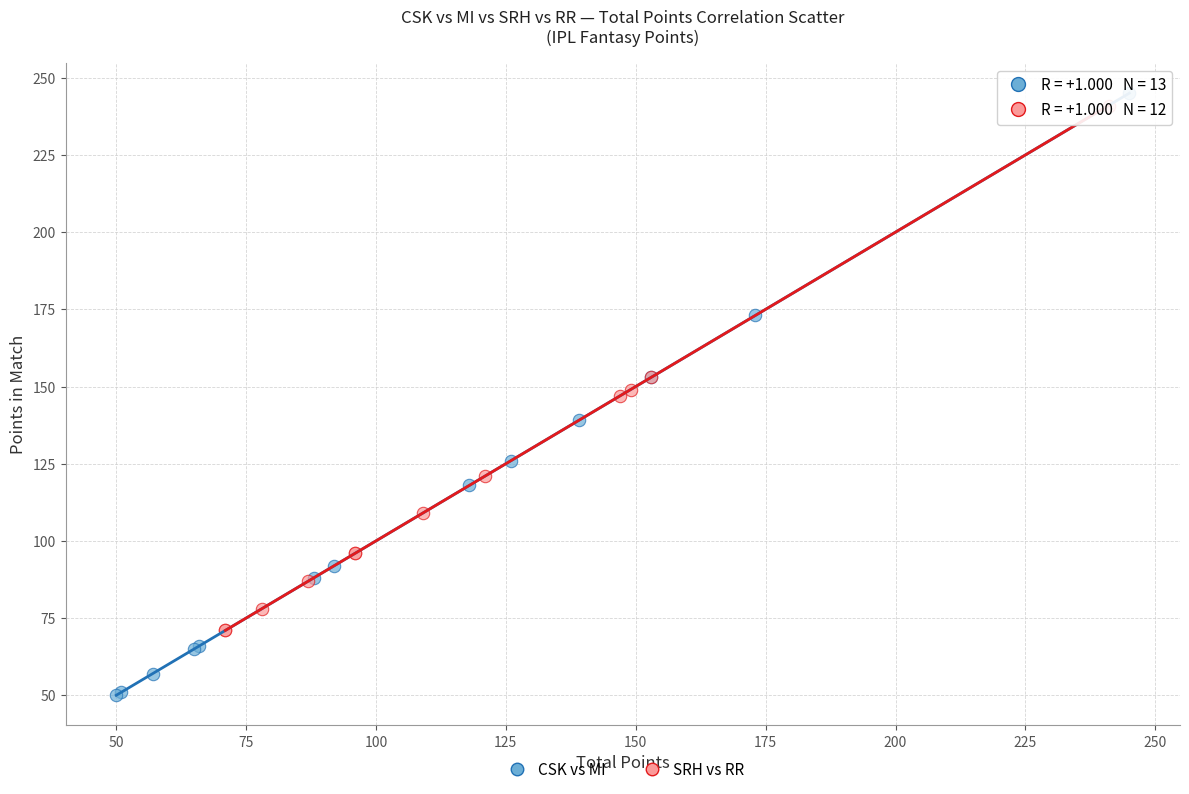

Which series reaches the maximum Y coordinate?

CSK vs MI